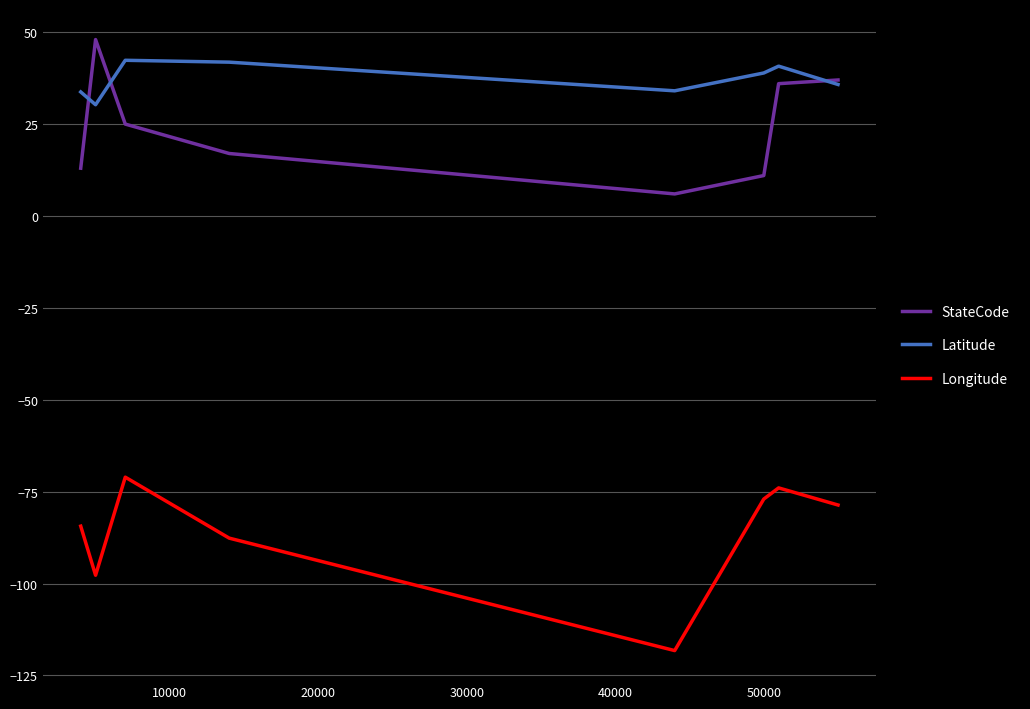

What is the minimum value for StateCode?

6.0